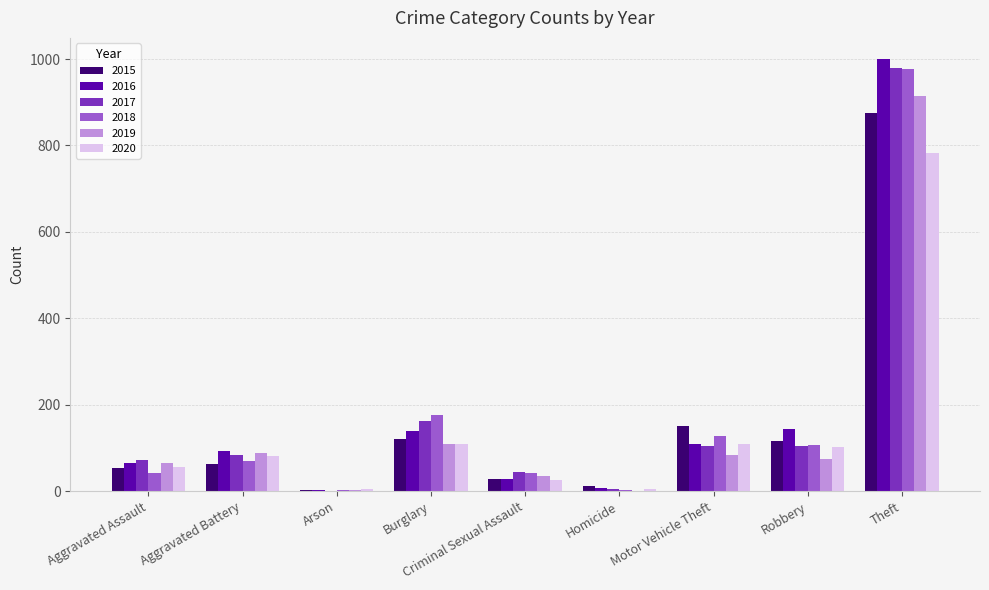

Between Aggravated Battery and Motor Vehicle Theft, which series saw the biggest shift?

2015